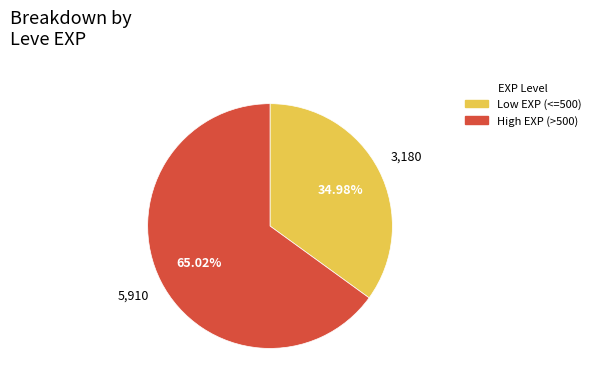

Is there any slice that represents more than half of the pie?

Yes